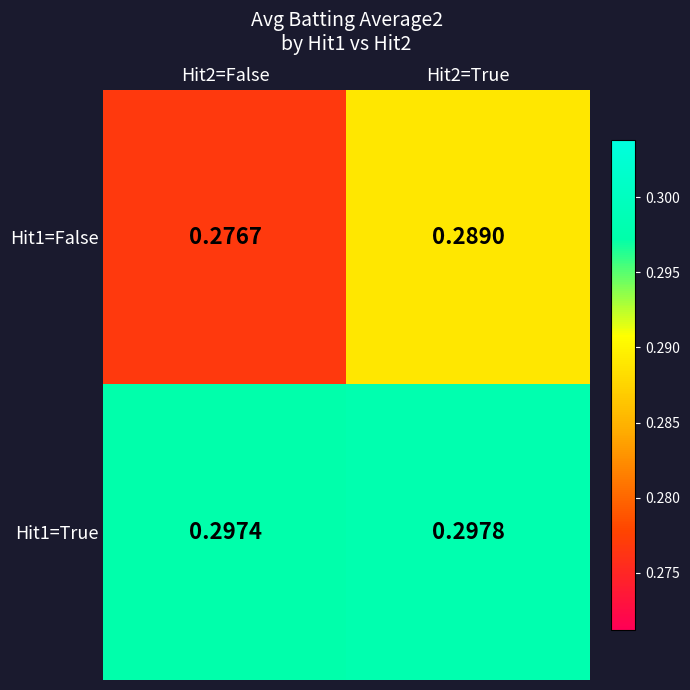

Rank the series at Hit2=True from highest to lowest value.

Hit1=True, Hit1=False